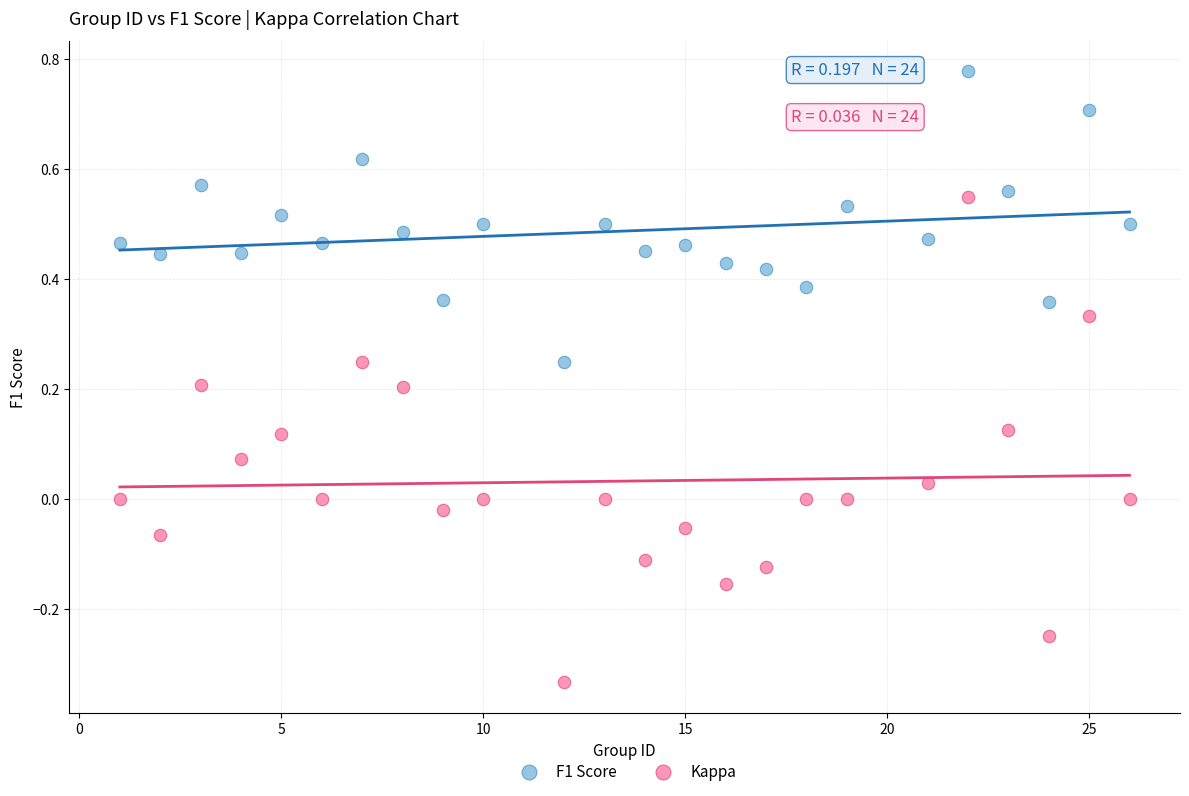

Which series has the largest Y range (max minus min)?

Kappa